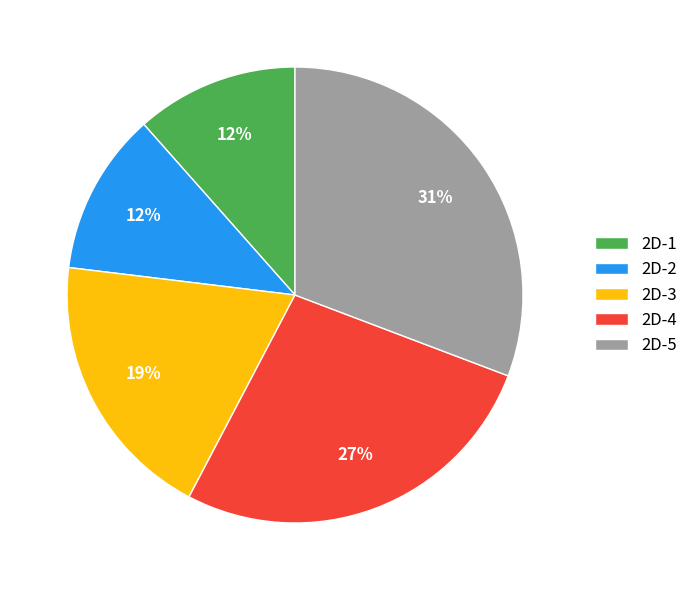

Is the sum of 2D-2 and 2D-4 greater than half?

No